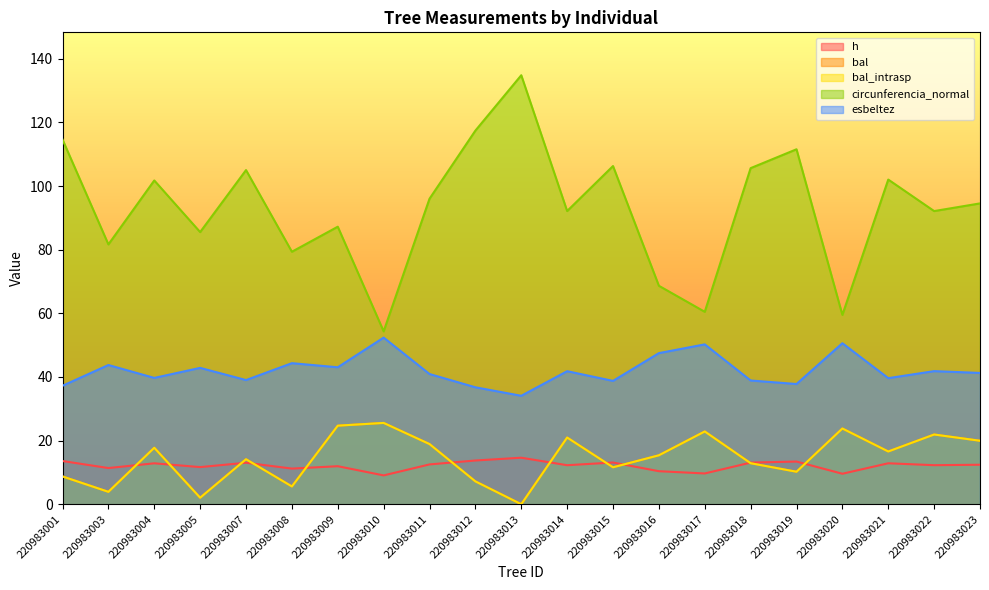

Reading left to right, list all the values displayed in this chart.

h: 220983001=13.6	220983003=11.4	220983004=12.9	220983005=11.7	220983007=13.0	220983008=11.2	220983009=11.9	220983010=9.1	220983011=12.5	220983012=13.7	220983013=14.6	220983014=12.3	220983015=13.1	220983016=10.4	220983017=9.7	220983018=13.1	220983019=13.4	220983020=9.6	220983021=12.9	220983022=12.3	220983023=12.4
bal: 220983001=8.7	220983003=3.9	220983004=17.8	220983005=2.0	220983007=14.1	220983008=5.6	220983009=24.7	220983010=25.6	220983011=18.9	220983012=7.2	220983013=0.0	220983014=21.0	220983015=11.6	220983016=15.4	220983017=22.9	220983018=12.9	220983019=10.2	220983020=23.8	220983021=16.6	220983022=21.9	220983023=19.9
bal_intrasp: 220983001=8.7	220983003=3.9	220983004=17.8	220983005=2.0	220983007=14.1	220983008=5.6	220983009=24.7	220983010=25.6	220983011=18.9	220983012=7.2	220983013=0.0	220983014=21.0	220983015=11.6	220983016=15.4	220983017=22.9	220983018=12.9	220983019=10.2	220983020=23.8	220983021=16.6	220983022=21.9	220983023=19.9
circunferencia_normal: 220983001=114.6	220983003=81.7	220983004=101.8	220983005=85.5	220983007=105.0	220983008=79.3	220983009=87.2	220983010=54.3	220983011=96.0	220983012=117.4	220983013=134.8	220983014=92.1	220983015=106.3	220983016=68.7	220983017=60.5	220983018=105.6	220983019=111.5	220983020=59.5	220983021=102.0	220983022=92.1	220983023=94.5
esbeltez: 220983001=37.2	220983003=43.8	220983004=39.7	220983005=42.9	220983007=39.0	220983008=44.3	220983009=43.0	220983010=52.4	220983011=40.9	220983012=36.8	220983013=34.1	220983014=41.8	220983015=38.8	220983016=47.5	220983017=50.2	220983018=38.9	220983019=37.8	220983020=50.6	220983021=39.6	220983022=41.8	220983023=41.3